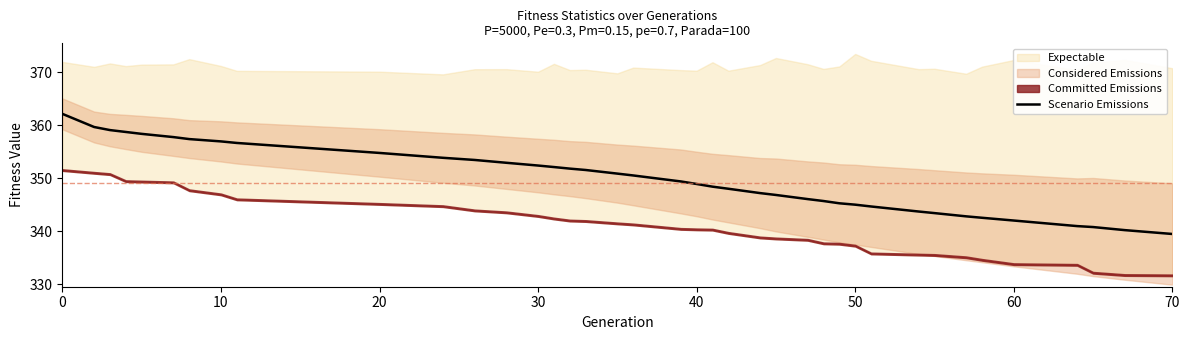

True or false: Scenario Emissions has a value of 339.5 at 70.

True